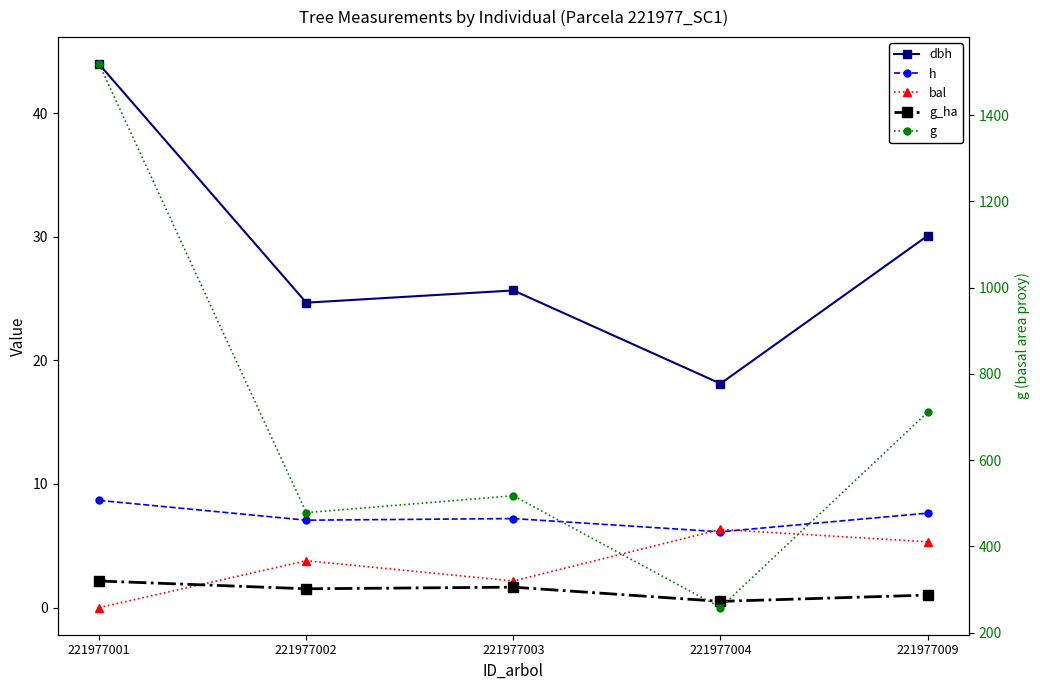

How many distinct data groups are displayed?

5